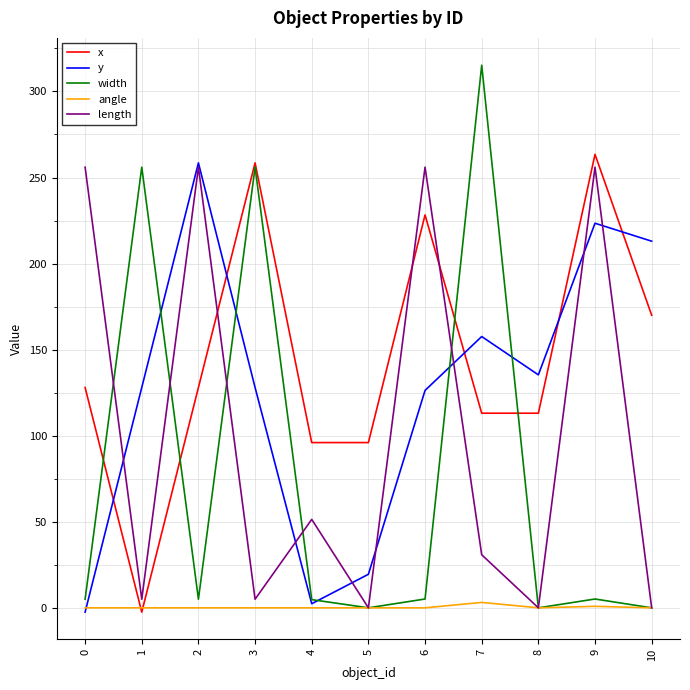

What is the maximum value for y?

258.5